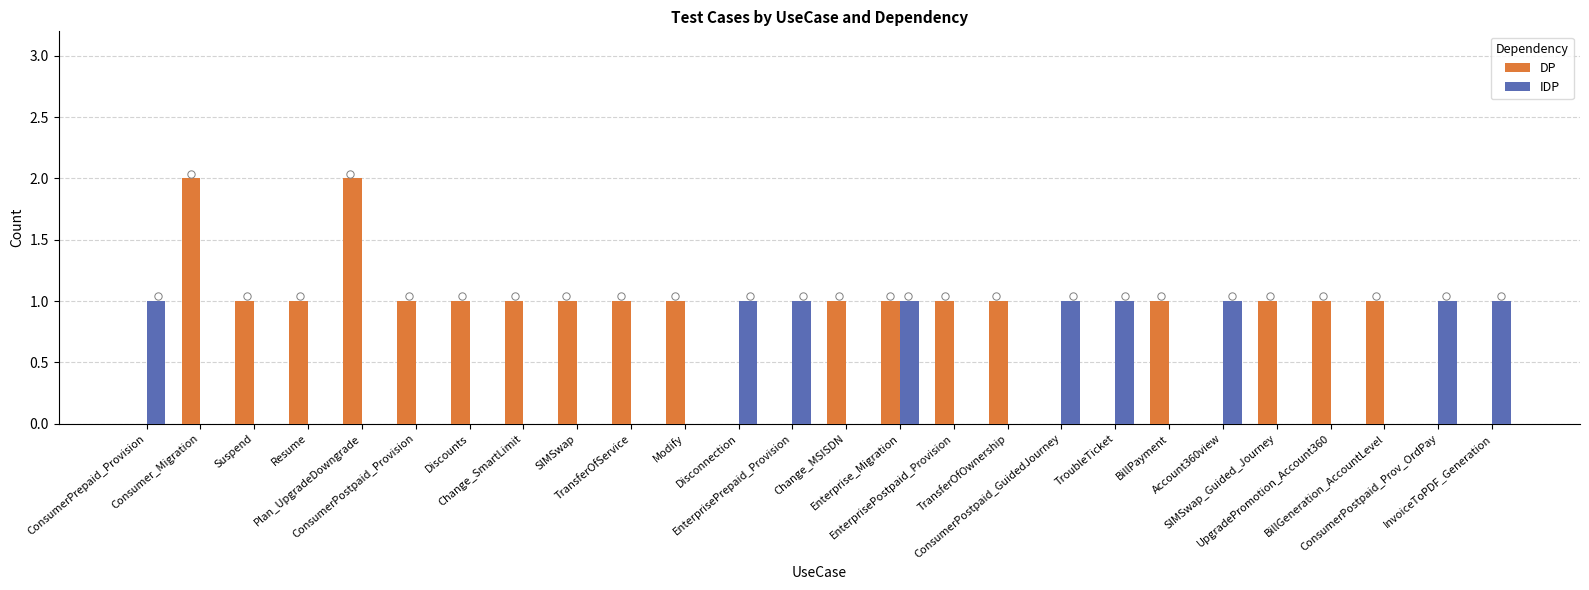

Which series has the largest total across all categories?

DP